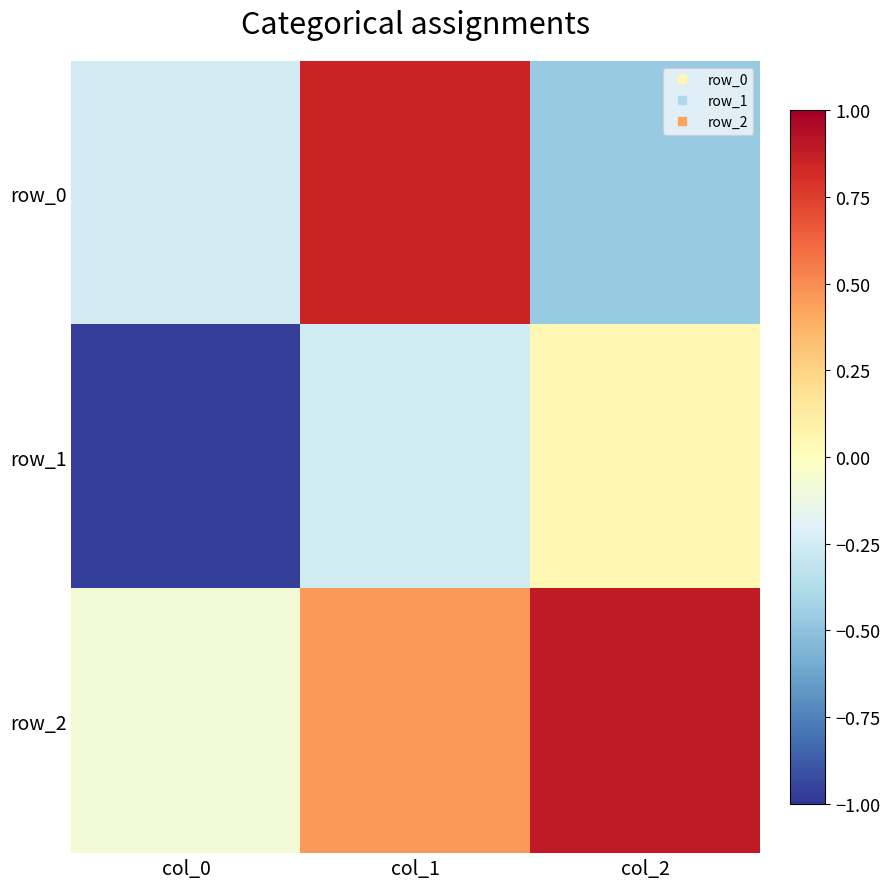

Count the row_0 values in the range 0 to 1.

1